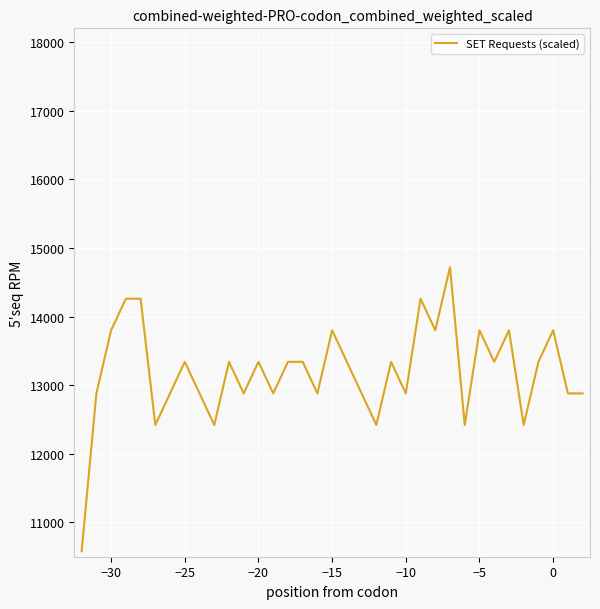

What is the difference between the maximum and minimum values?

4140